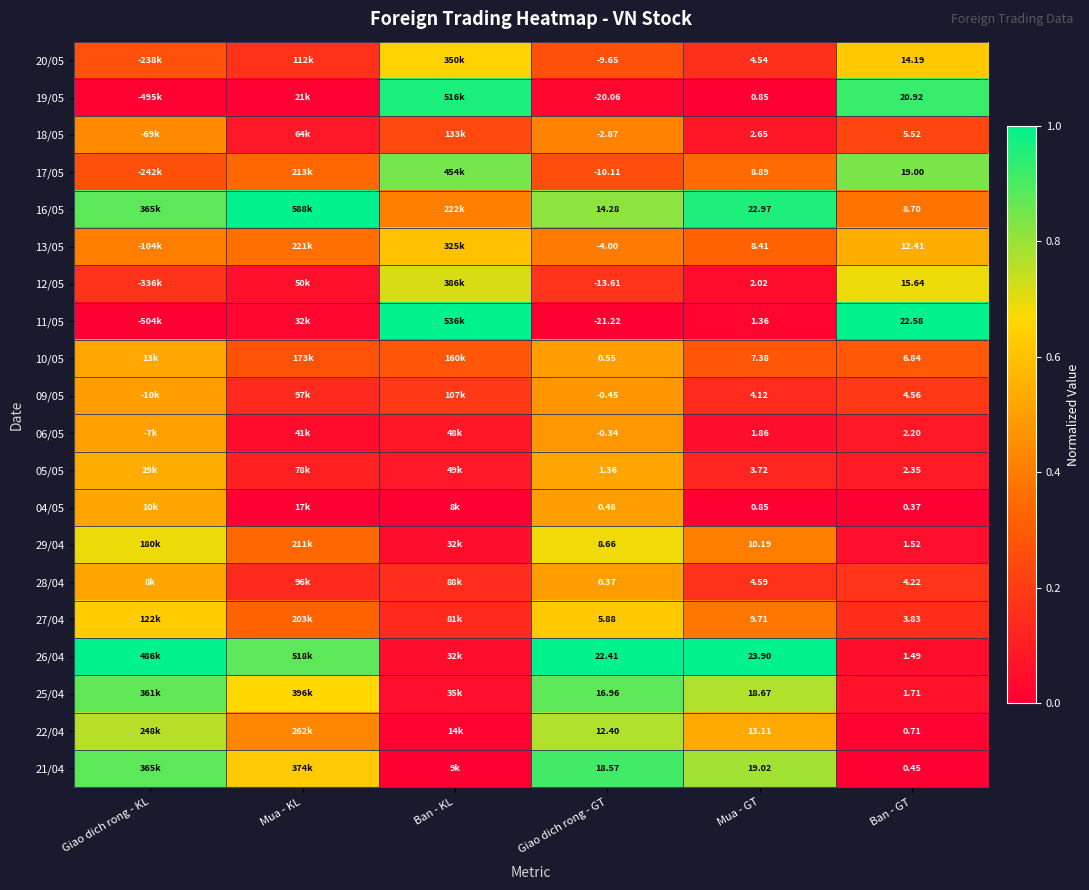

List the series in order of their peak value, highest first.

16/05, 11/05, 26/04, 19/05, 21/04, 25/04, 17/05, 22/04, 12/05, 29/04, 20/05, 27/04, 13/05, 05/05, 10/05, 04/05, 28/04, 06/05, 09/05, 18/05